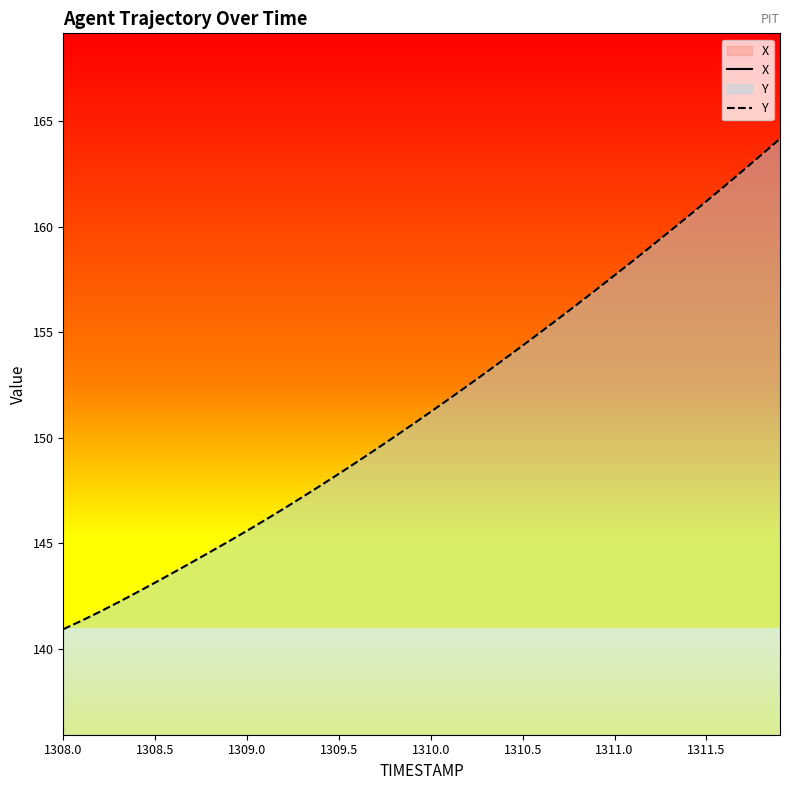

The value of Y at 1308.0 is 253.1. True or false?

False